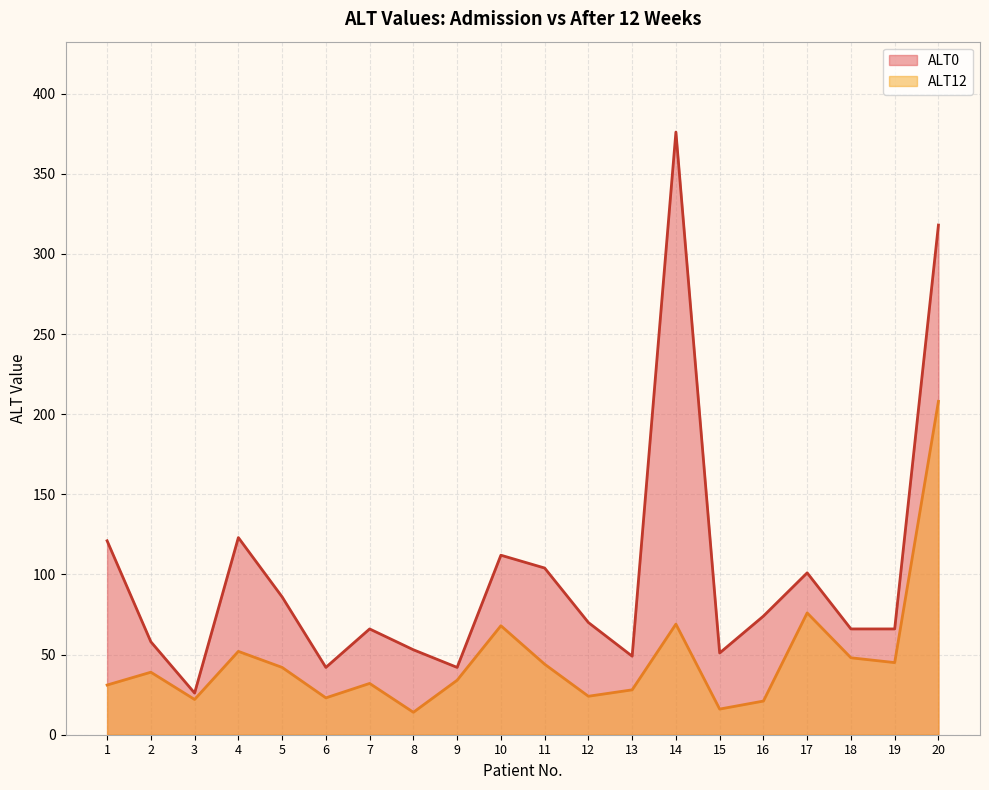

Reading left to right, what are all the values shown in this chart?

ALT0: 121	58	26	123	86	42	66	53	42	112	104	70	49	376	51	74	101	66	66	318
ALT12: 31	39	22	52	42	23	32	14	34	68	44	24	28	69	16	21	76	48	45	208